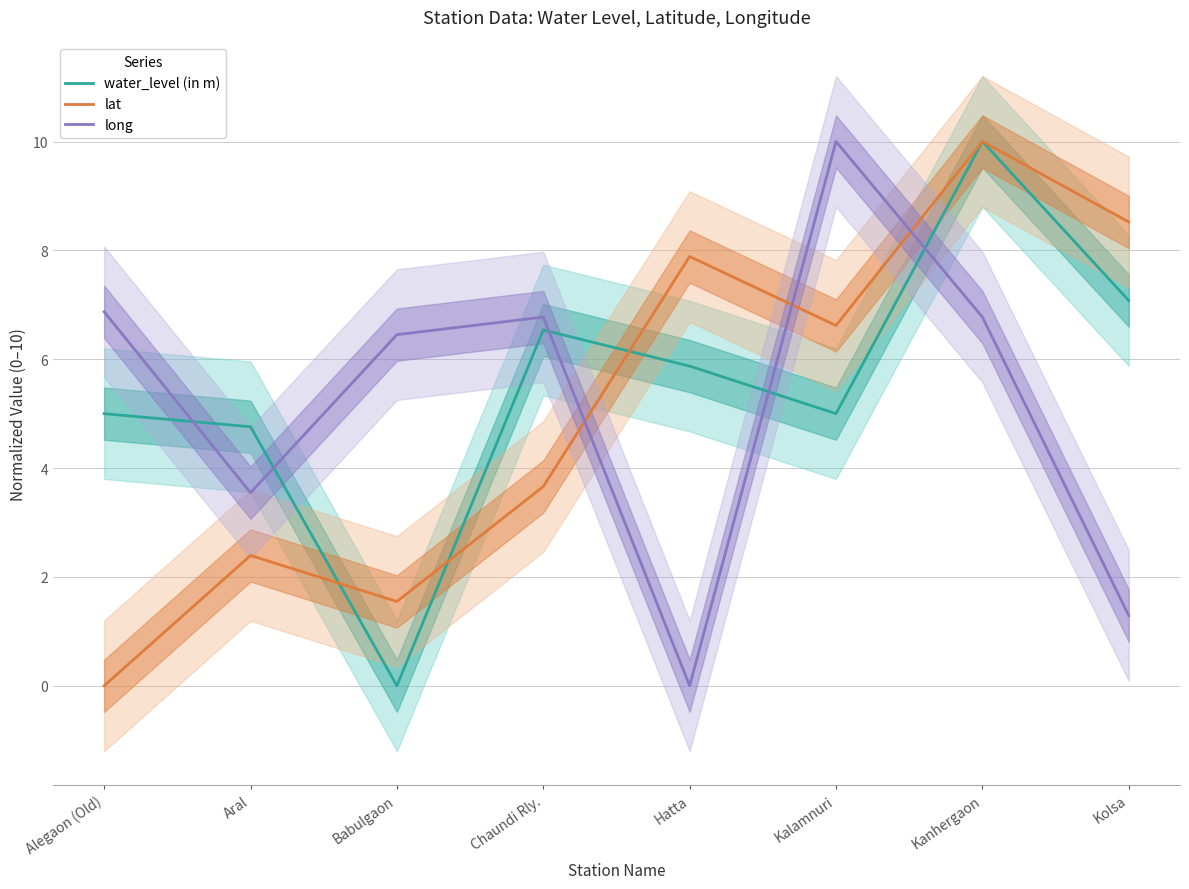

Does the chart display data point markers on the line(s)?

No